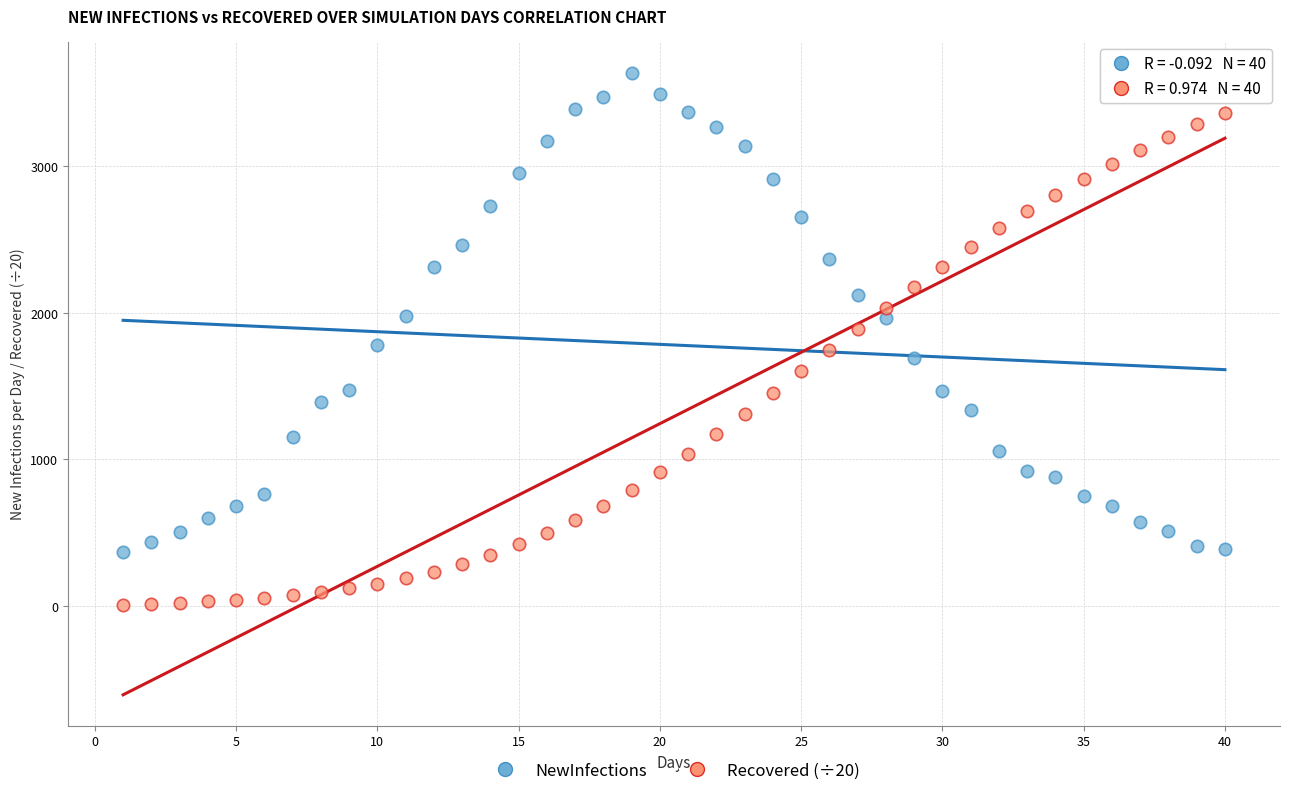

Which series reaches the maximum Y coordinate?

NewInfections